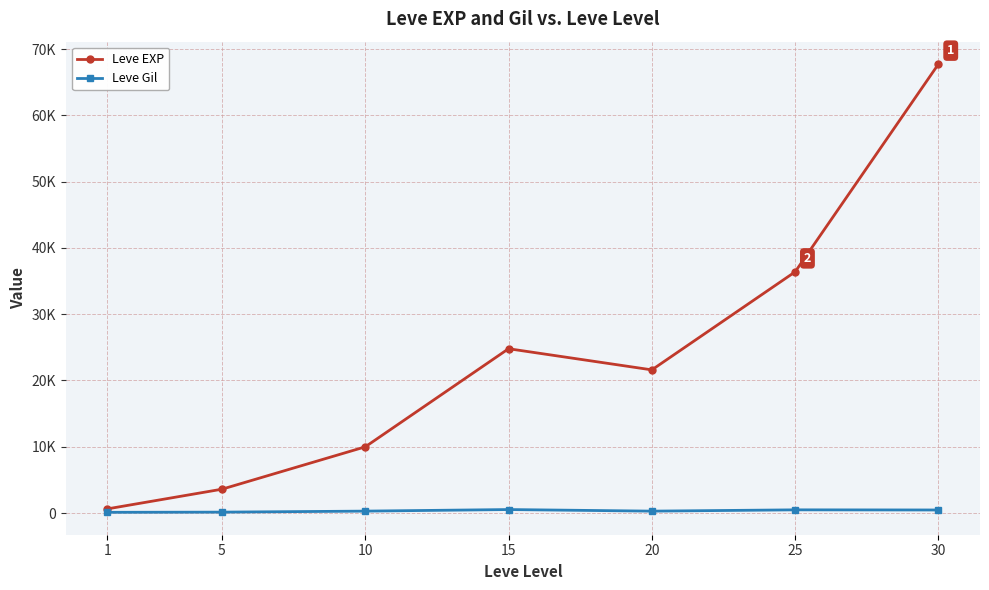

In Leve Gil, how many points are higher than both neighbors (excluding endpoints)?

2